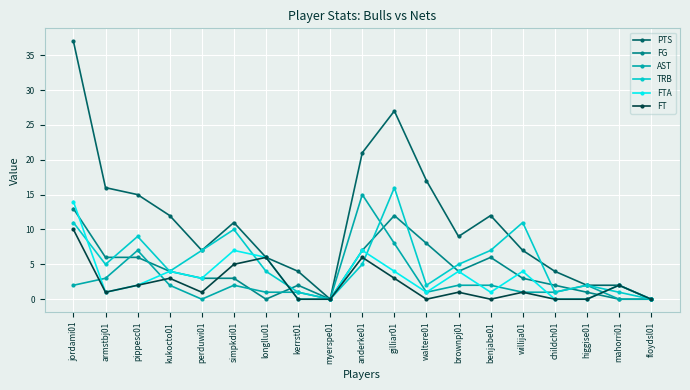

What position from the right is floydsl01?

1